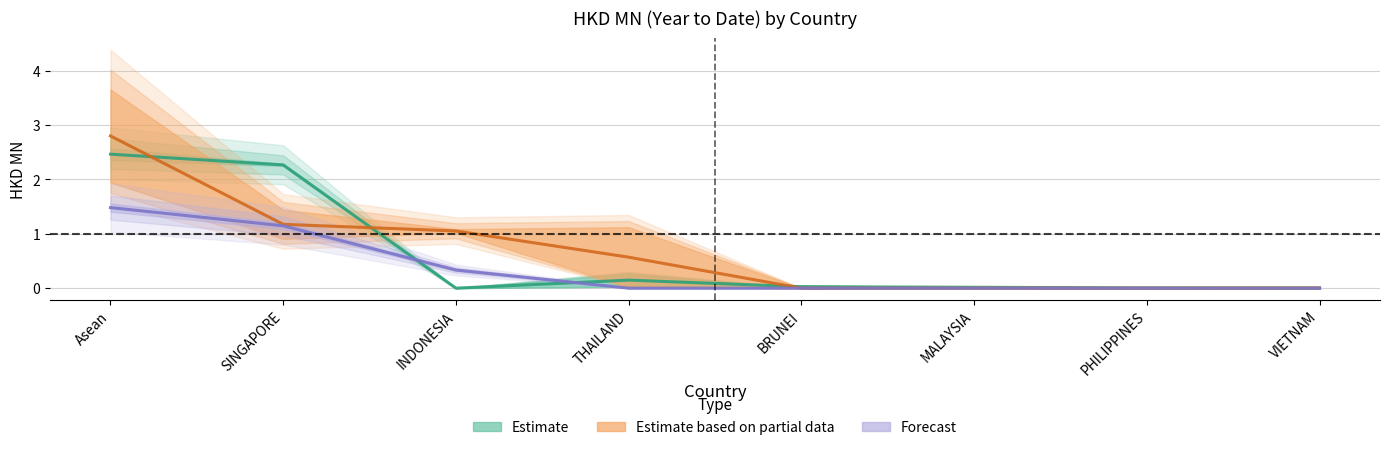

The Estimate series shows 1.0 at INDONESIA. True or false?

False